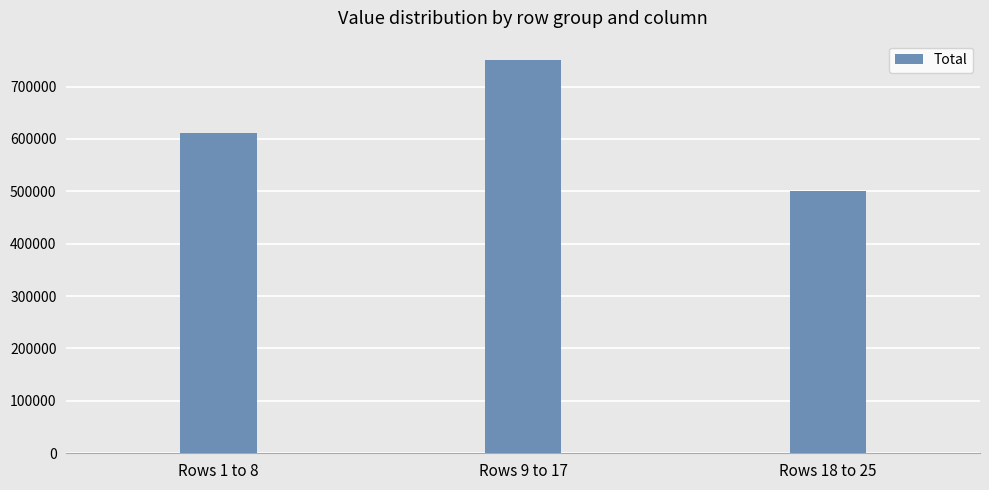

List the labels in order of value, smallest first.

Rows 18 to 25, Rows 1 to 8, Rows 9 to 17